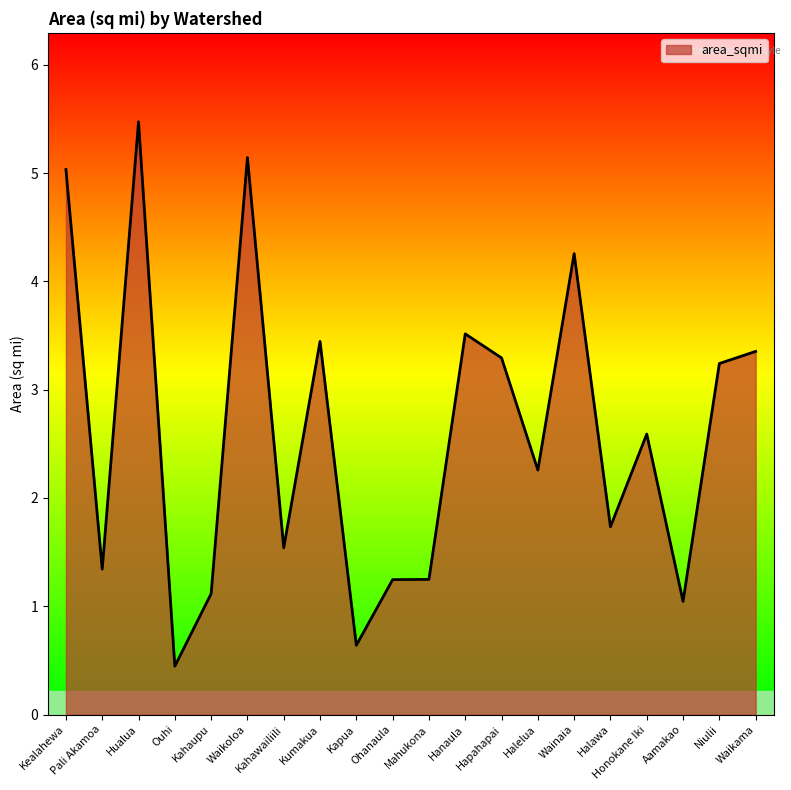

What position from the left is Kumakua?

8